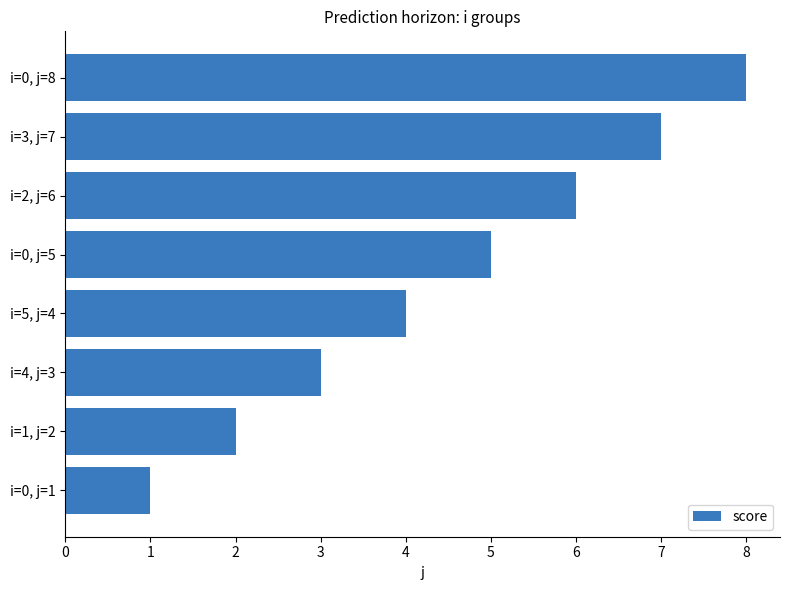

Does the chart contain any negative values?

No